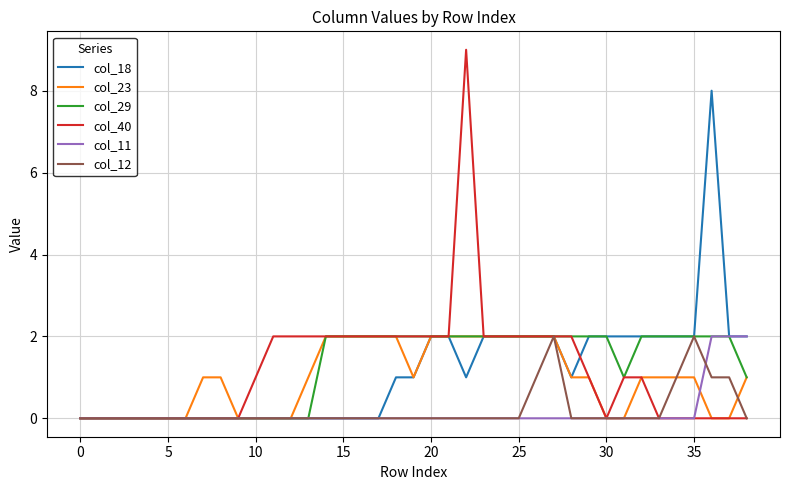

What is the total value across all series at 20?

8